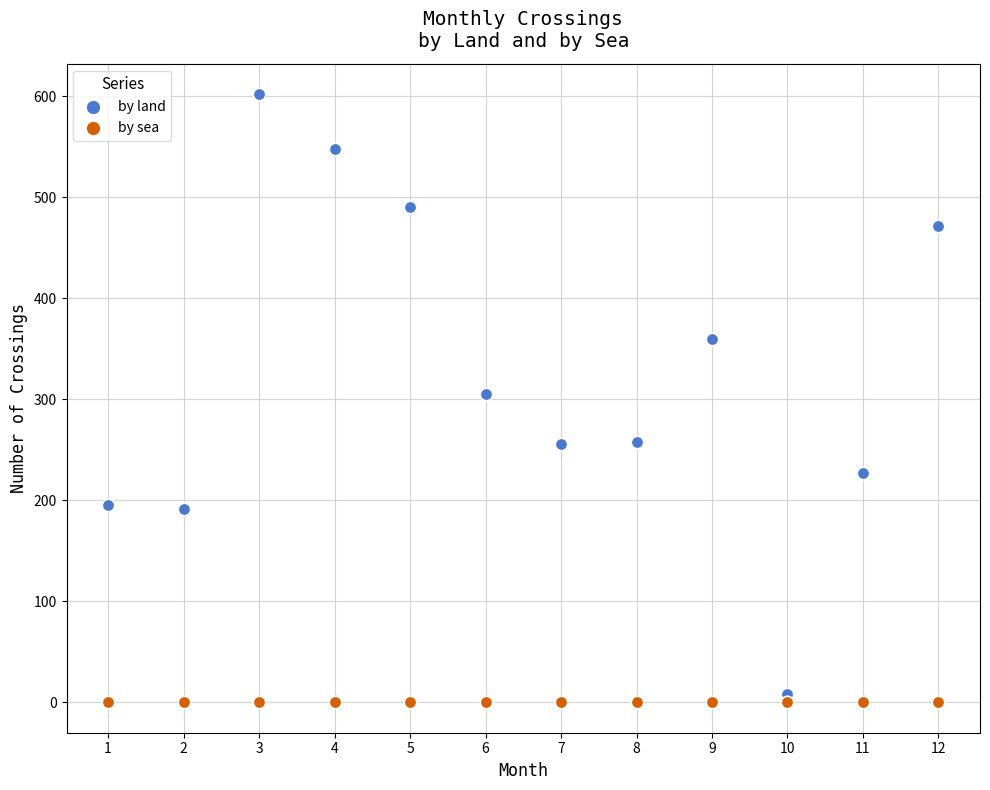

Which series reaches the maximum Y coordinate?

by land